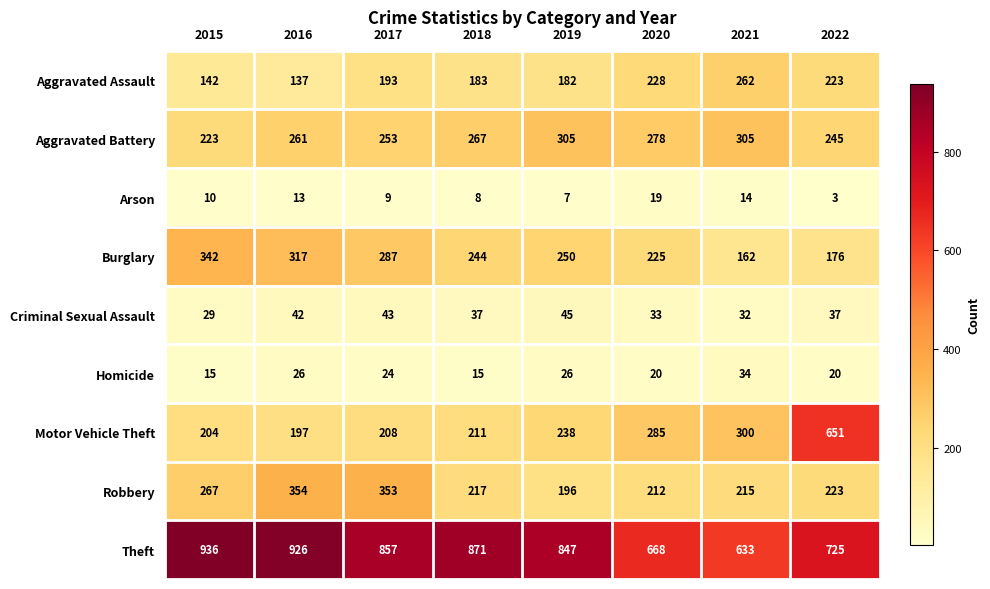

The value of Motor Vehicle Theft at 2015 is 204. True or false?

True